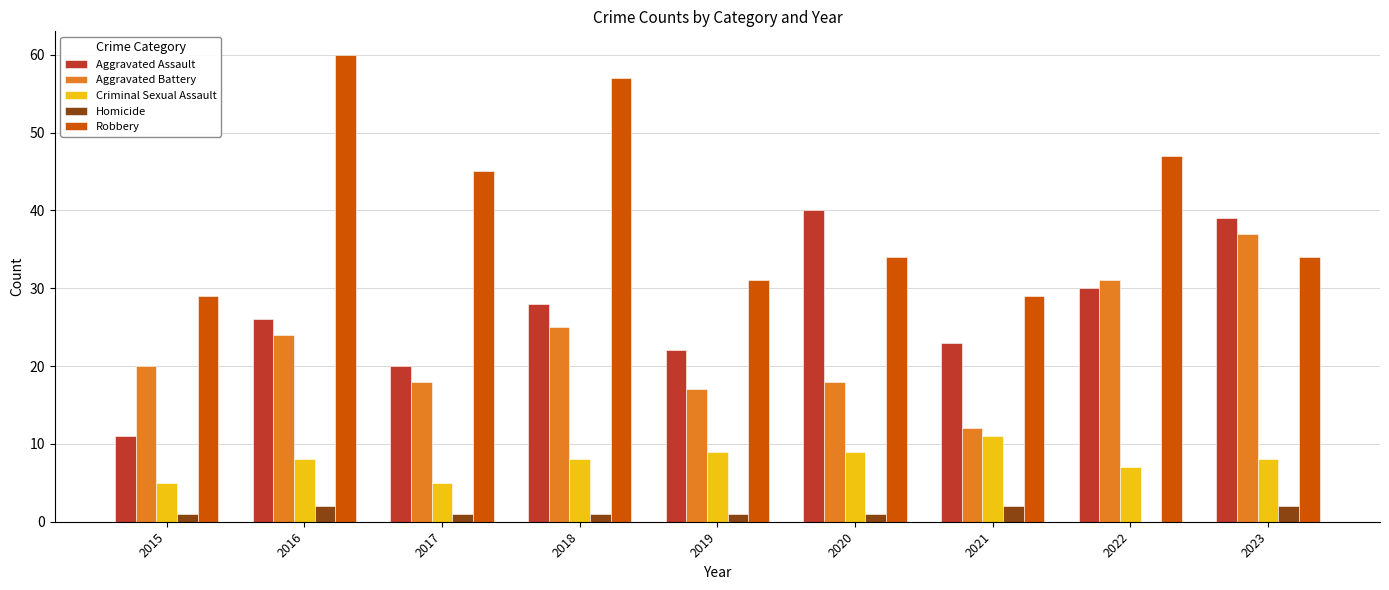

Count the Criminal Sexual Assault values in the range 7 to 9.

6